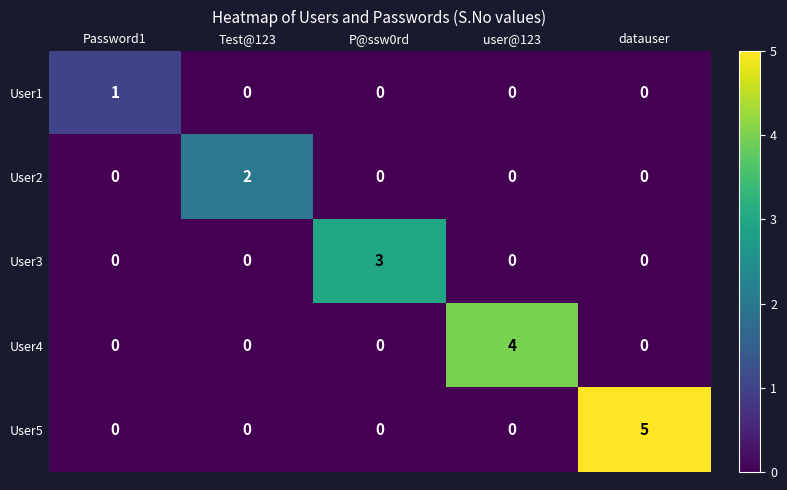

List the series in order of their overall mean, highest first.

User5, User4, User3, User2, User1